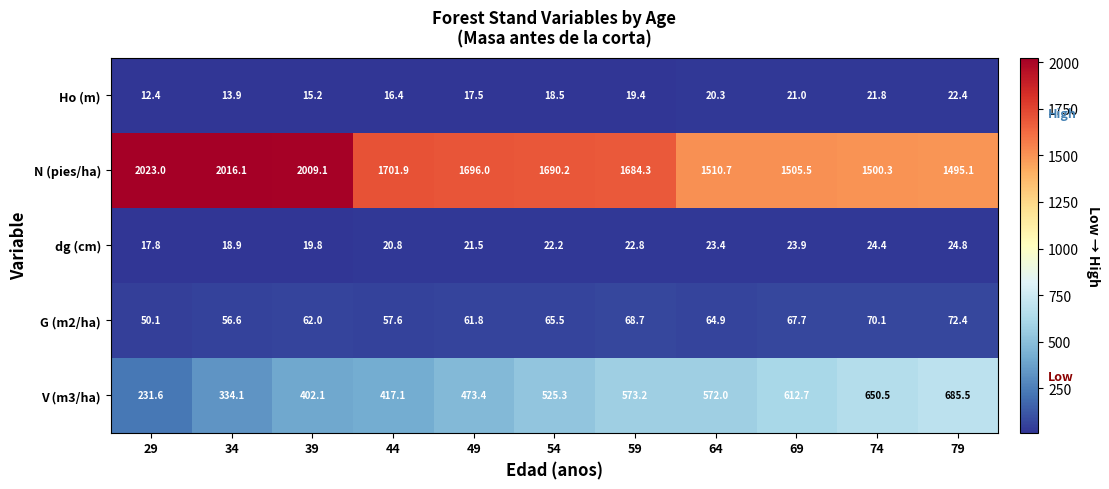

True or false: G (m2/ha) has a value of 56.6 at 34.

True